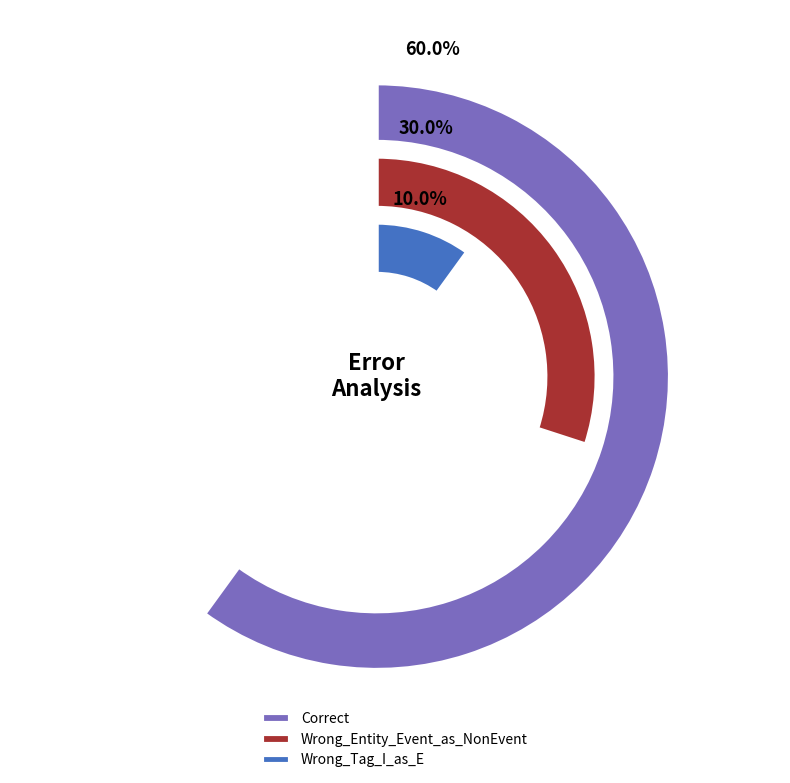

What percentage is the Wrong_Tag_I_as_E slice, to the nearest percent?

10%